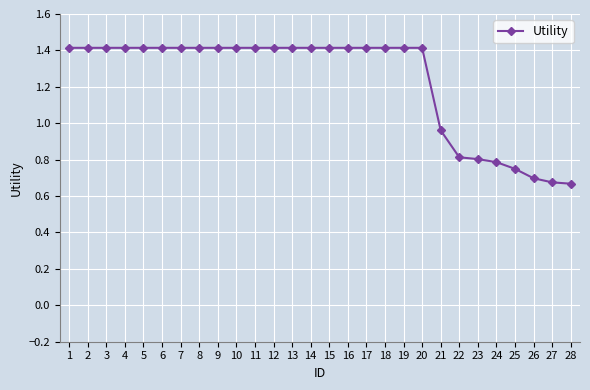

What is the change in value from 2 to 28?

-0.7